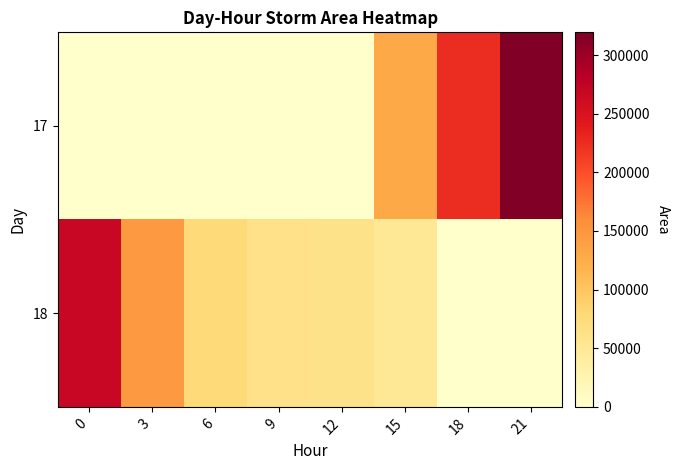

What is the maximum value shown in the chart?

319375